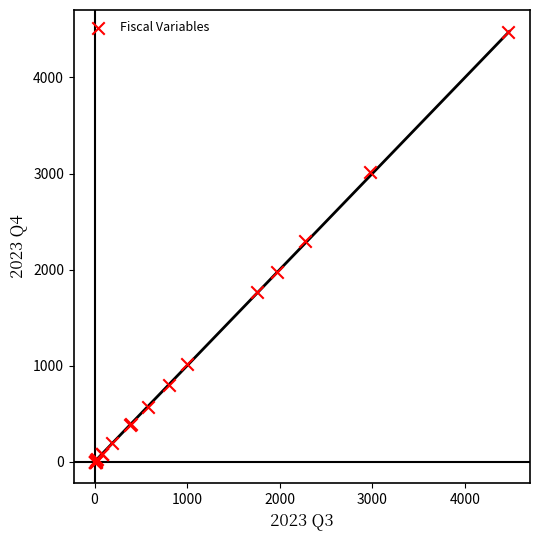

What Y value in the scatter plot is closest to 2239?

2302.0